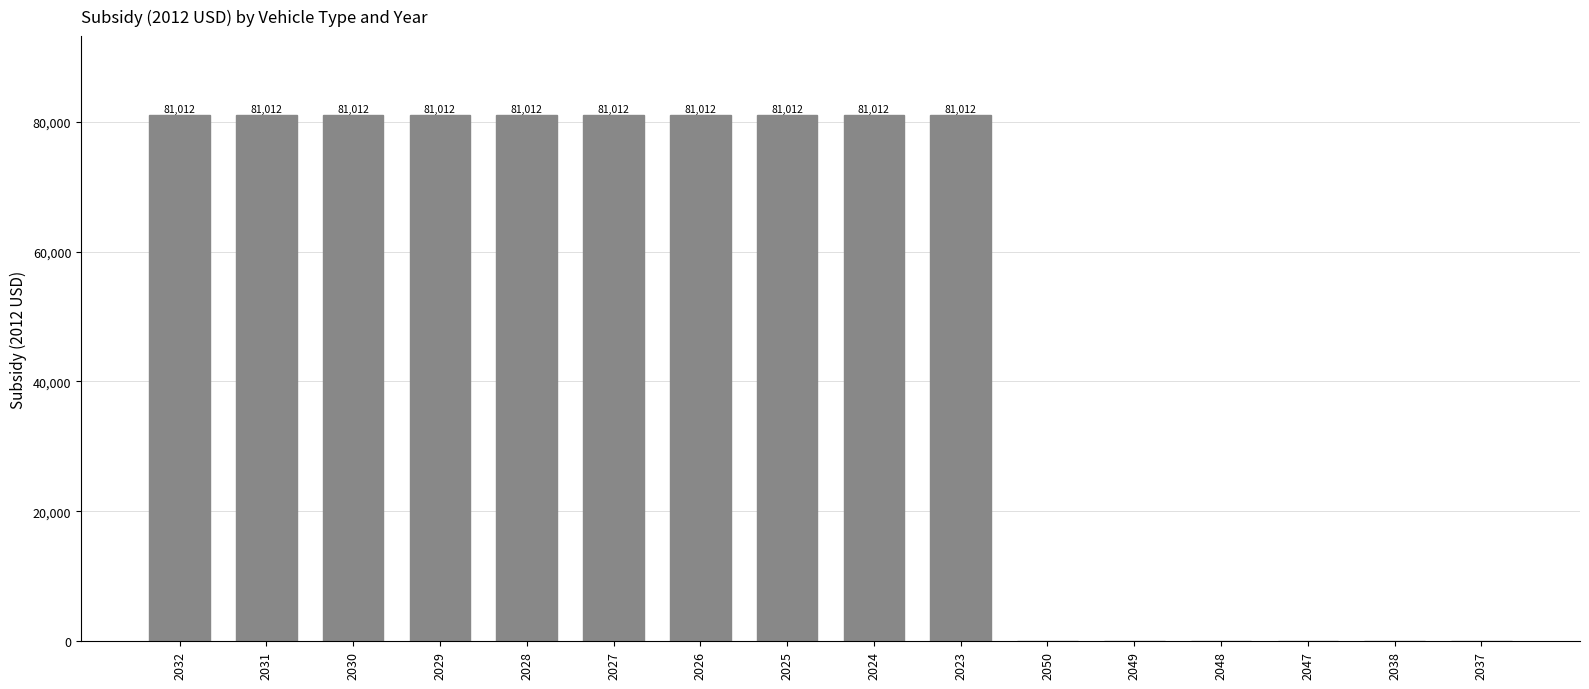

The chart shows a value of 41136 at 2028. True or false?

False